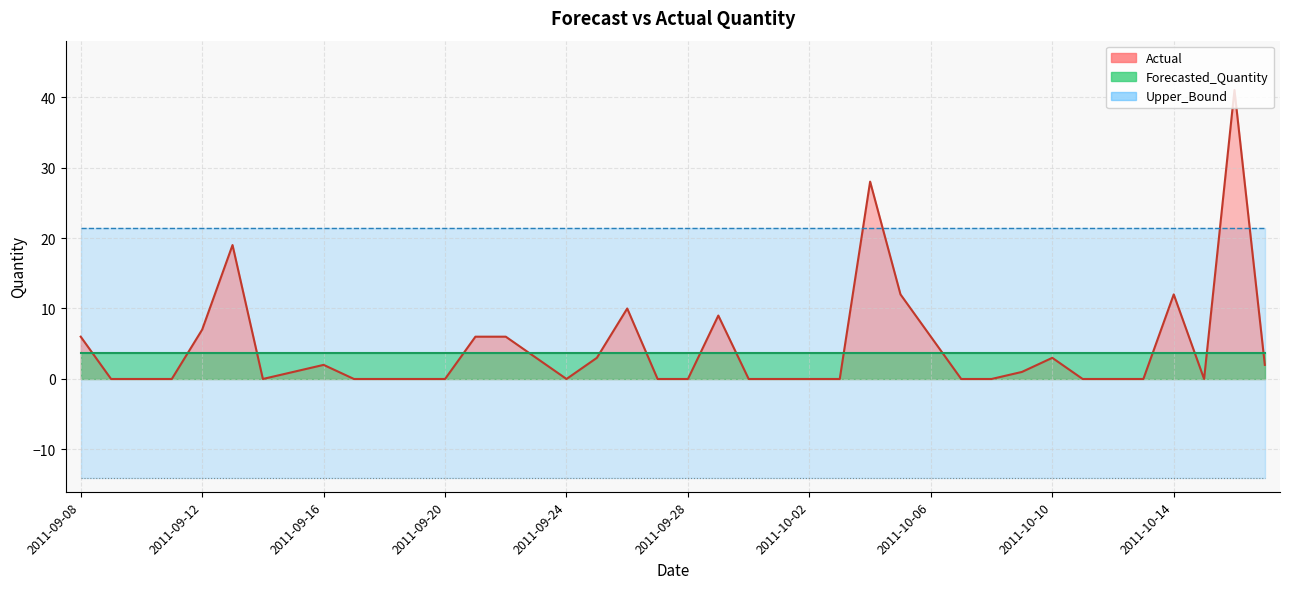

In Actual, how many points are lower than both neighbors (excluding endpoints)?

3